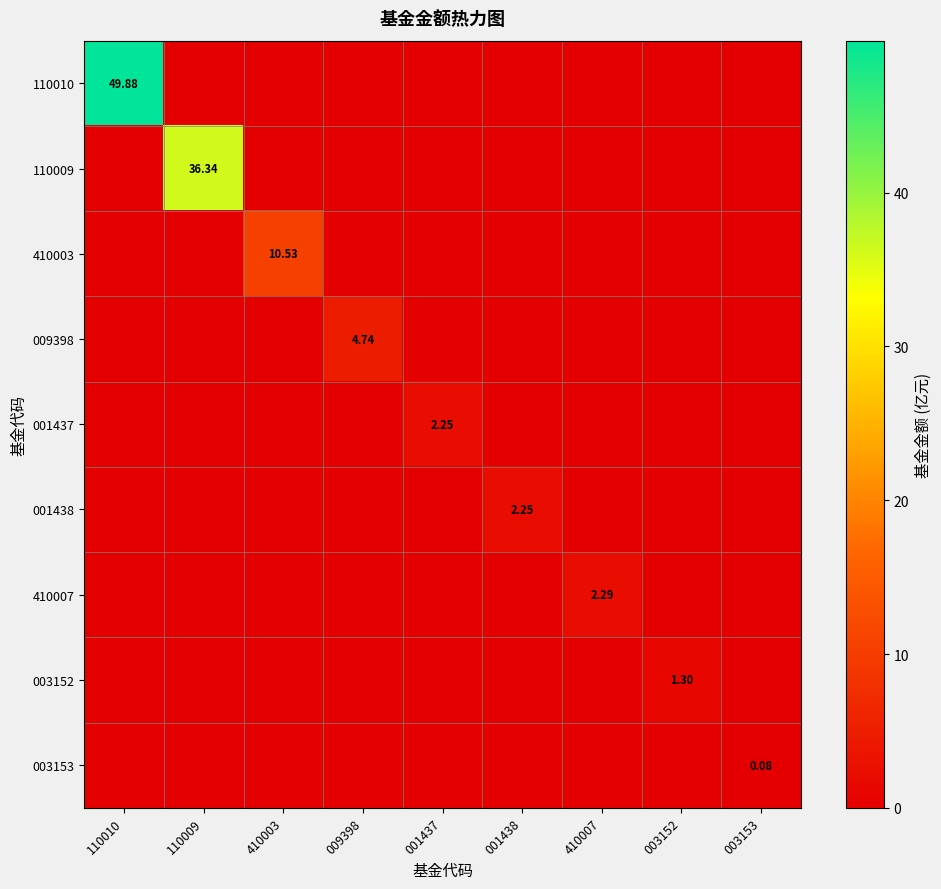

At which label does 110009 reach its peak?

110009